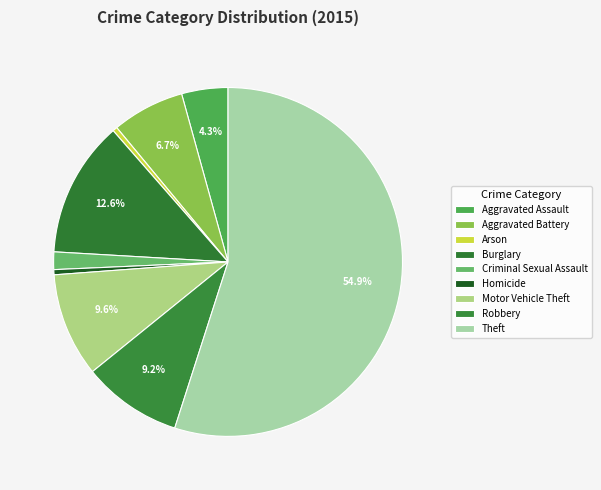

Which slice is the largest?

Theft